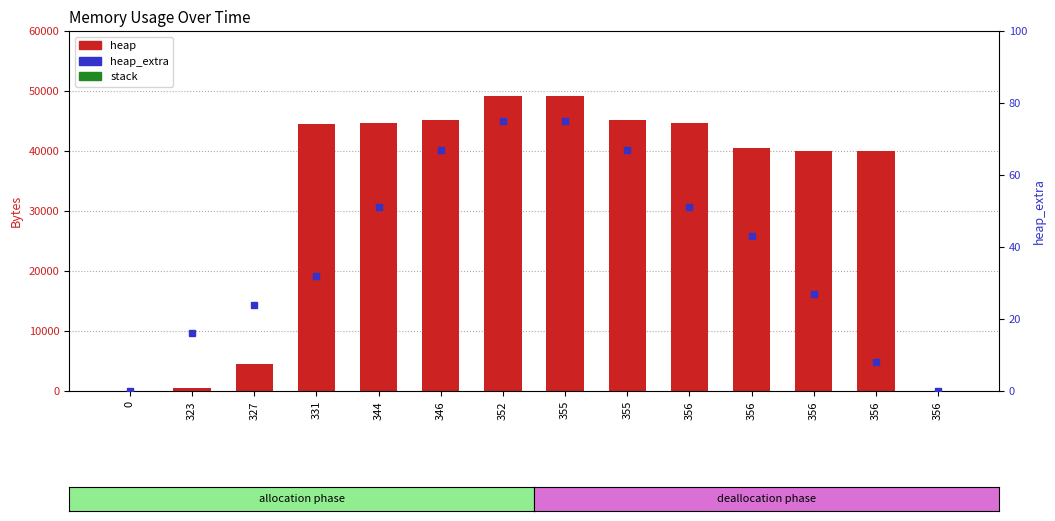

Between 331 and 344, which series saw the biggest shift?

heap